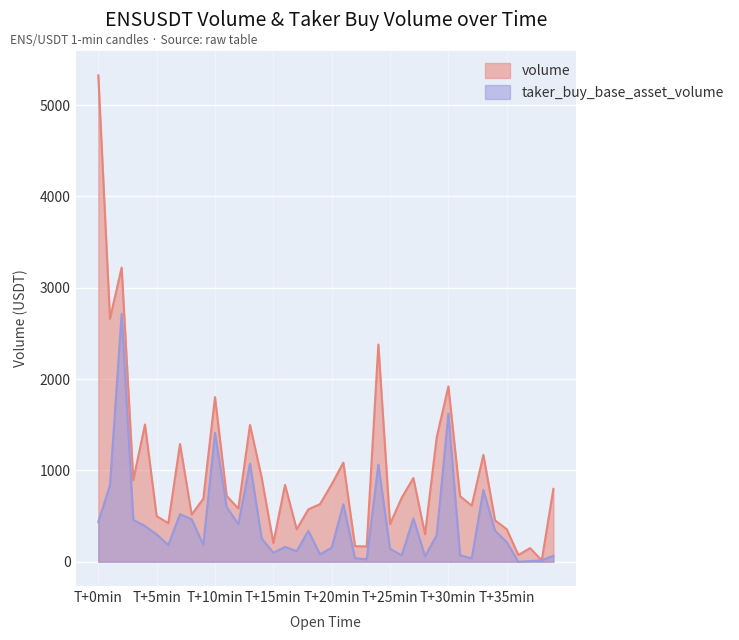

Reading left to right, list all the values displayed in this chart.

volume: 5326.8	2661.6	3220.6	894.4	1502.7	499.2	421.7	1289.3	516.2	690.0	1802.8	720.0	582.5	1498.0	920.8	204.1	841.1	354.8	573.6	630.8	848.0	1085.7	170.4	167.1	2378.6	412.1	700.3	916.1	301.8	1362.9	1919.3	717.6	614.1	1170.2	452.7	356.2	73.2	149.1	15.4	798.0
taker_buy_base_asset_volume: 435.8	837.1	2713.8	457.3	391.4	298.9	182.2	520.0	465.8	187.3	1409.8	599.1	411.0	1076.6	254.8	99.2	161.4	116.6	338.6	80.9	154.5	629.0	38.2	26.9	1063.2	141.5	70.0	473.7	60.9	290.2	1623.4	71.7	36.9	784.2	340.4	214.2	0.0	6.9	15.4	65.1